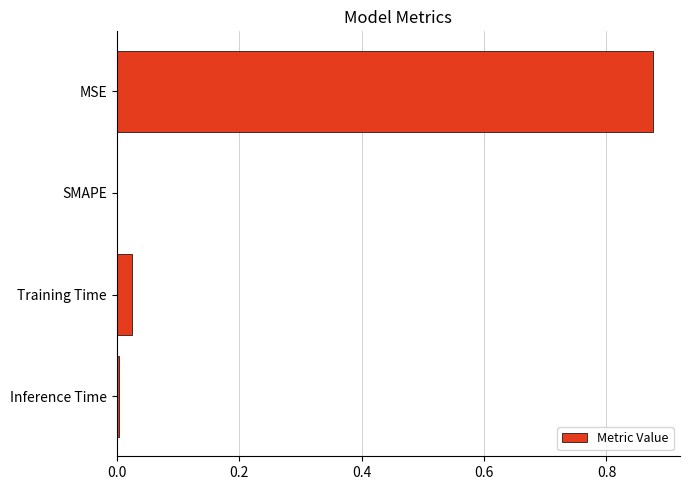

The chart shows a value of 0.0 at Inference Time. True or false?

True